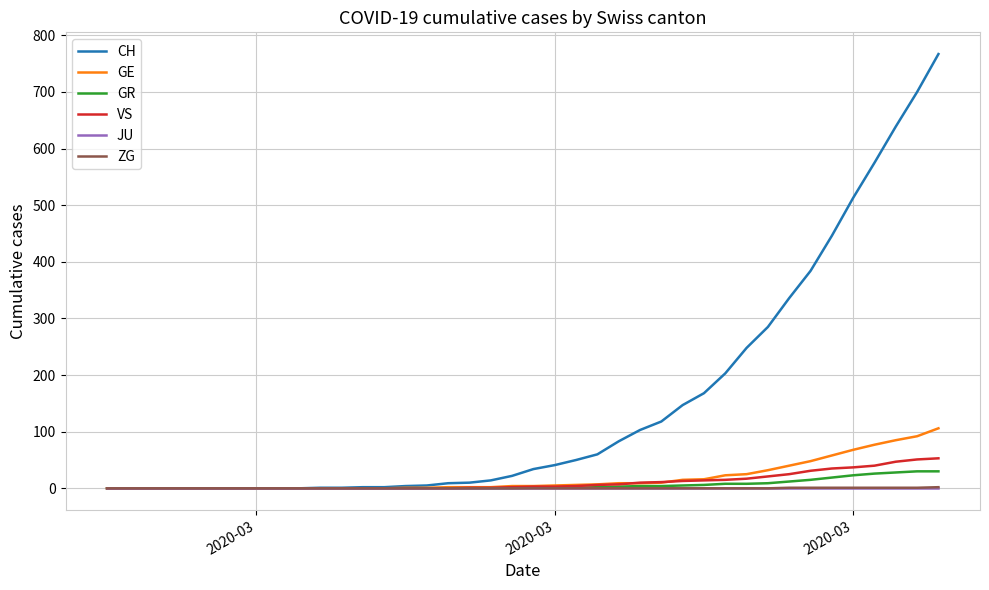

What are all the series names shown in the legend?

CH, GE, GR, VS, JU, ZG